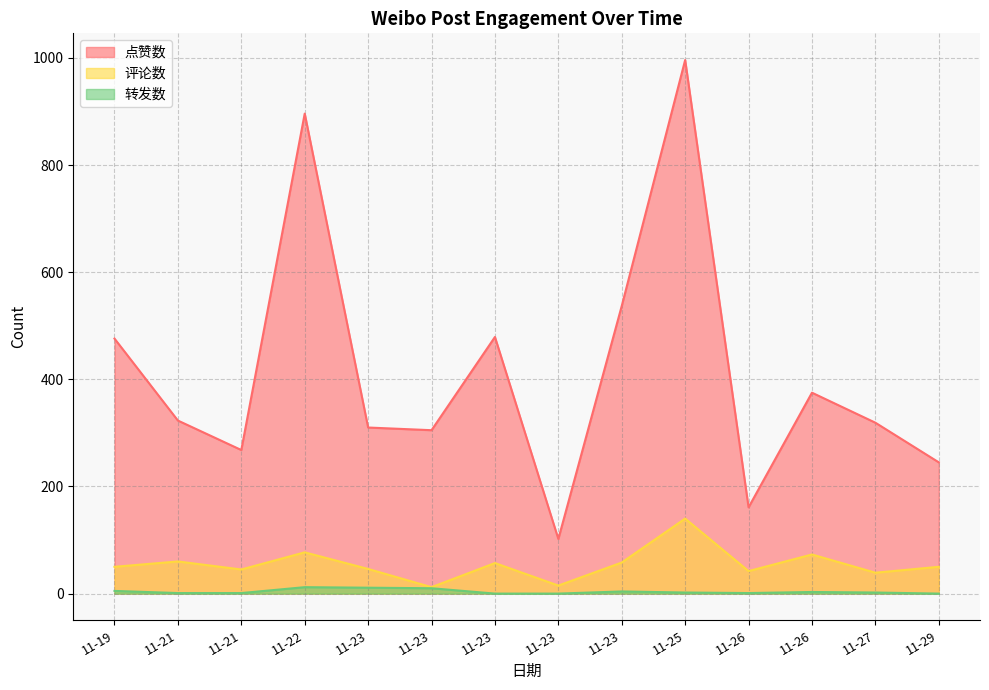

In 转发数, how many points are lower than both neighbors (excluding endpoints)?

1